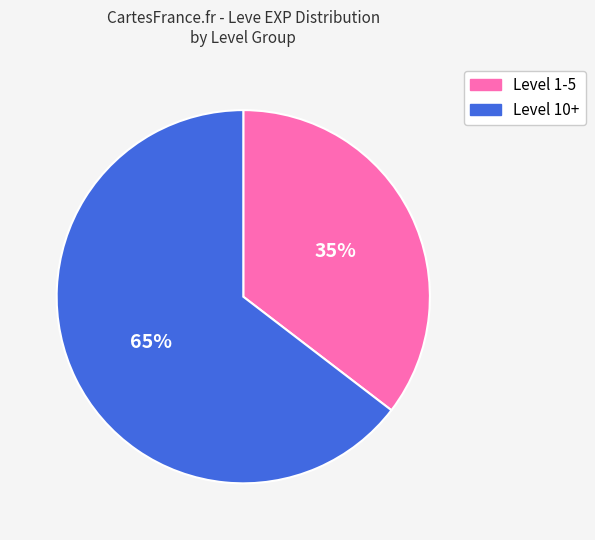

To the nearest percent, what is the average slice percentage?

50%